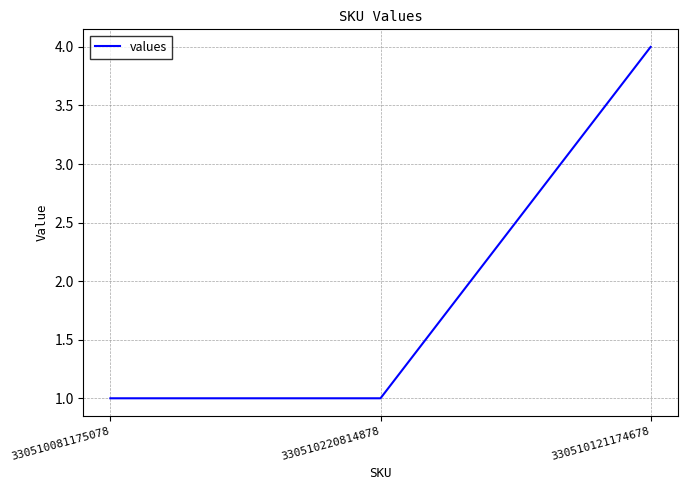

What position from the left is 330510121174678?

3